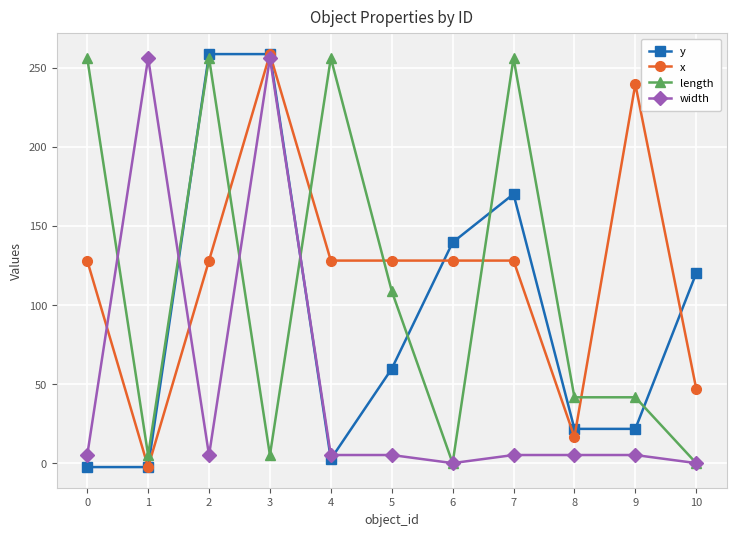

True or false: y has more than 0 points higher than both neighbors.

True